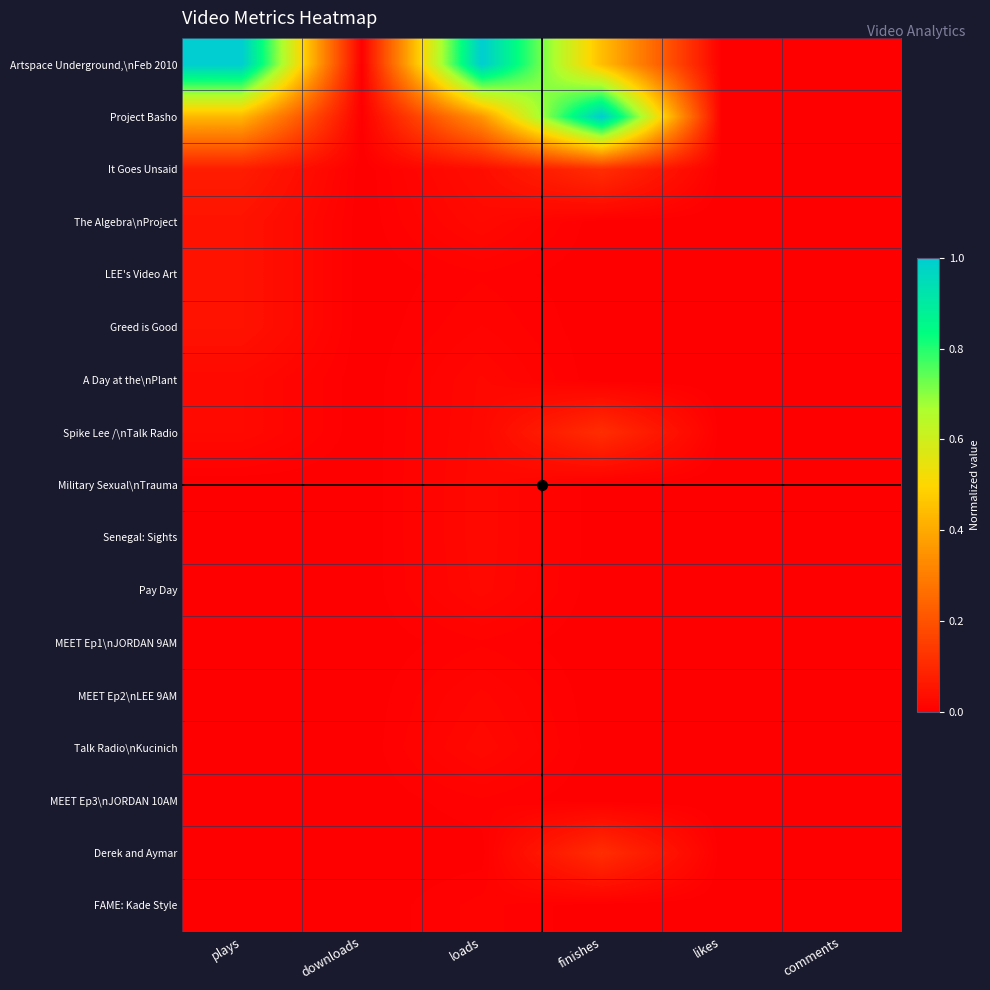

Which label corresponds to the smallest value in the chart?

downloads